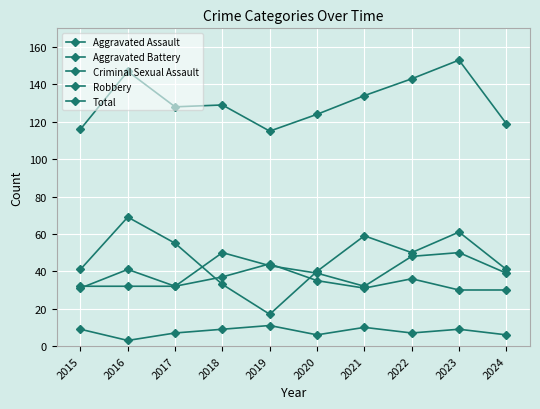

How many categories are shown in the chart?

10